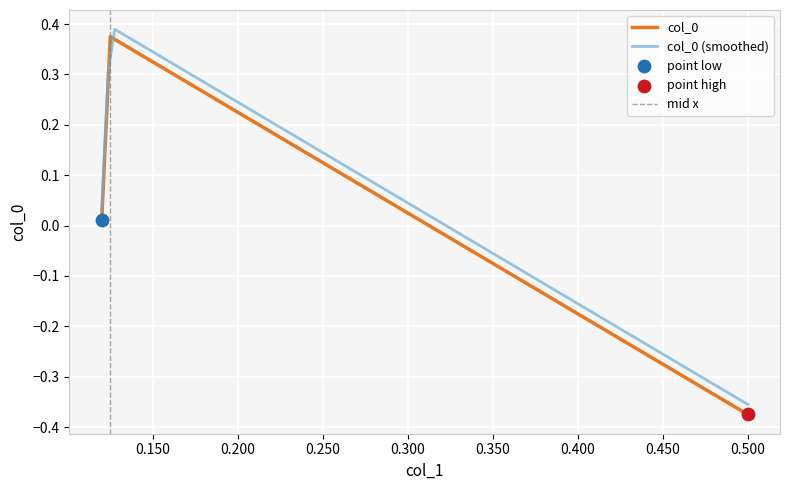

Between 0.5 and 0.11993517017828201, which is larger?

0.11993517017828201